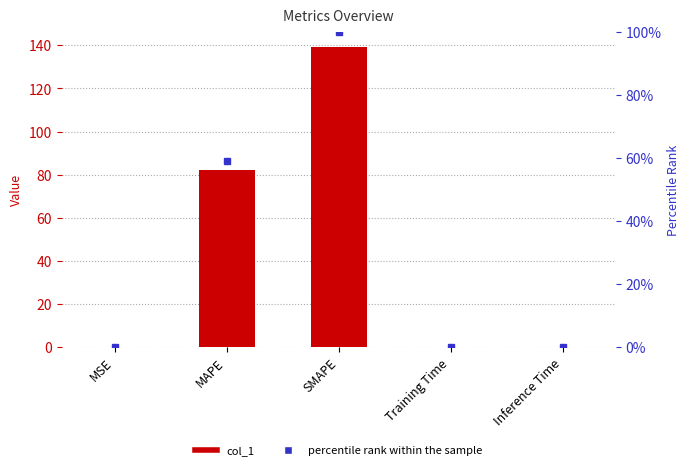

What is the label of the 5th bar from the left?

Inference Time